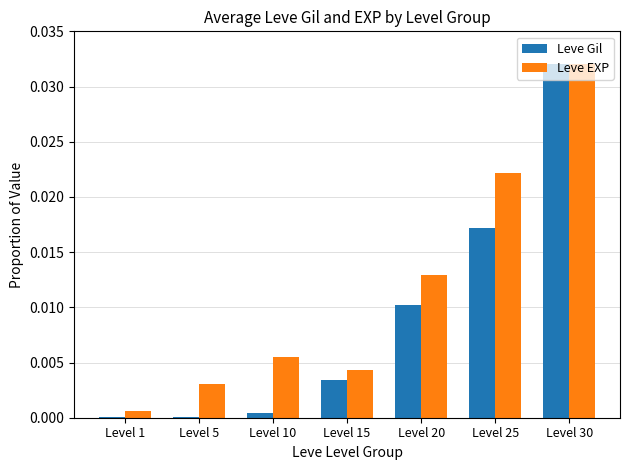

Which label corresponds to the largest value in the chart?

Level 30